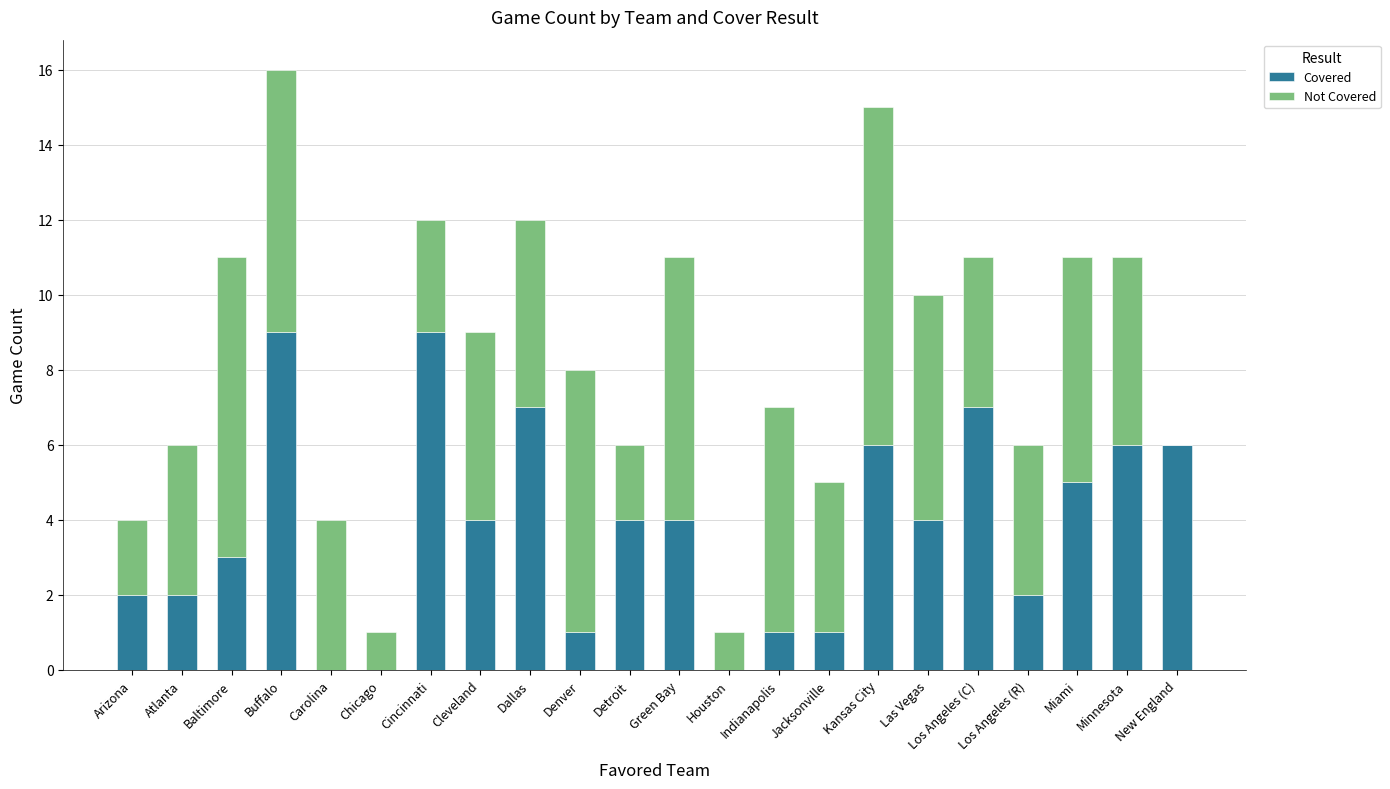

What is the highest value of the Covered series?

9